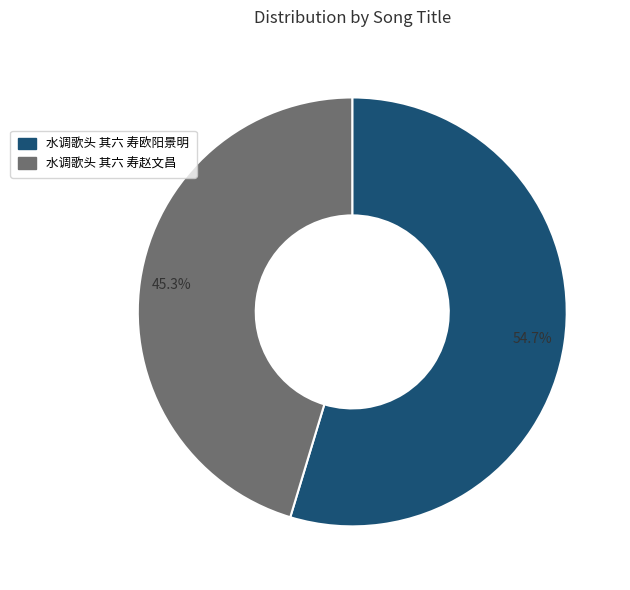

Which slice is the smallest?

水调歌头 其六 寿赵文昌